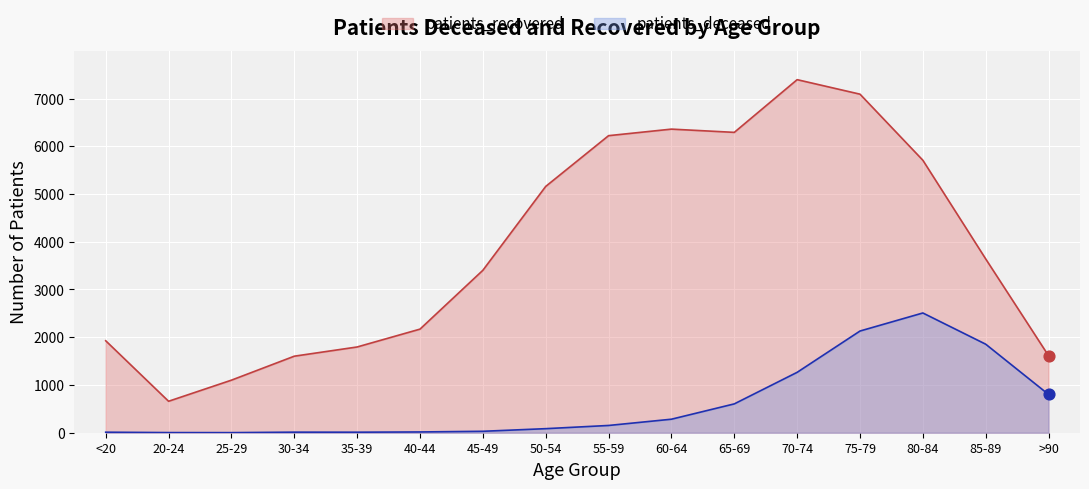

What is the total value across all series at 60-64?

6642